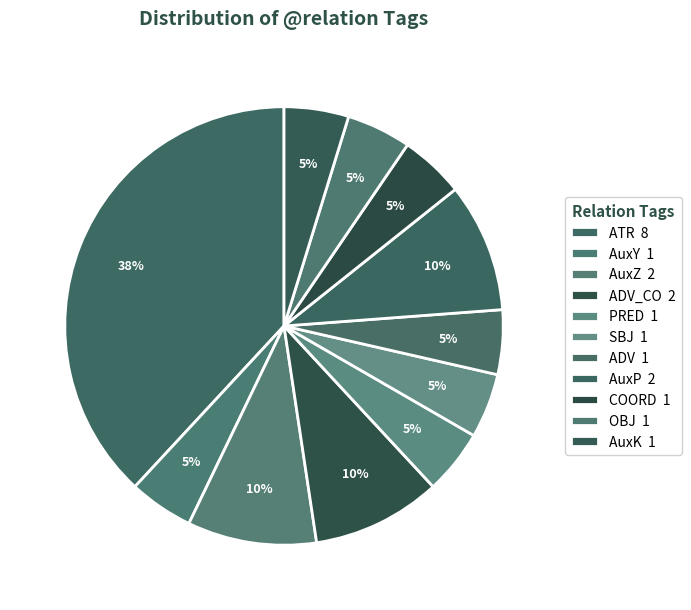

Count the number of slices in the pie.

11